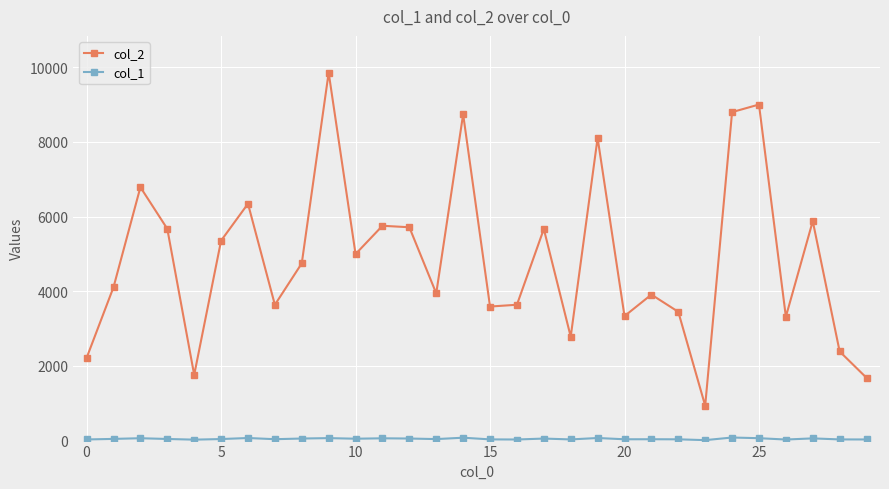

How many data points in col_2 are less than 4746?

15